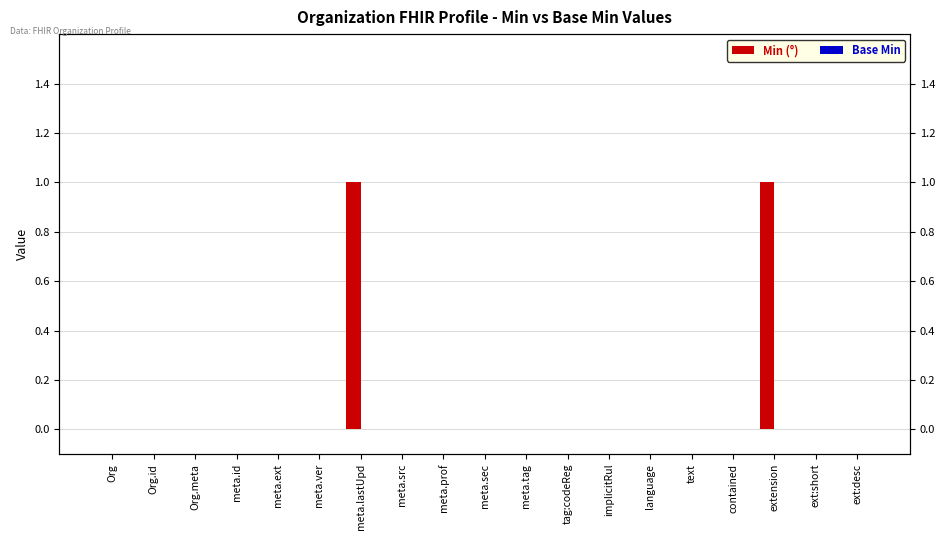

What position from the left is meta.prof?

9